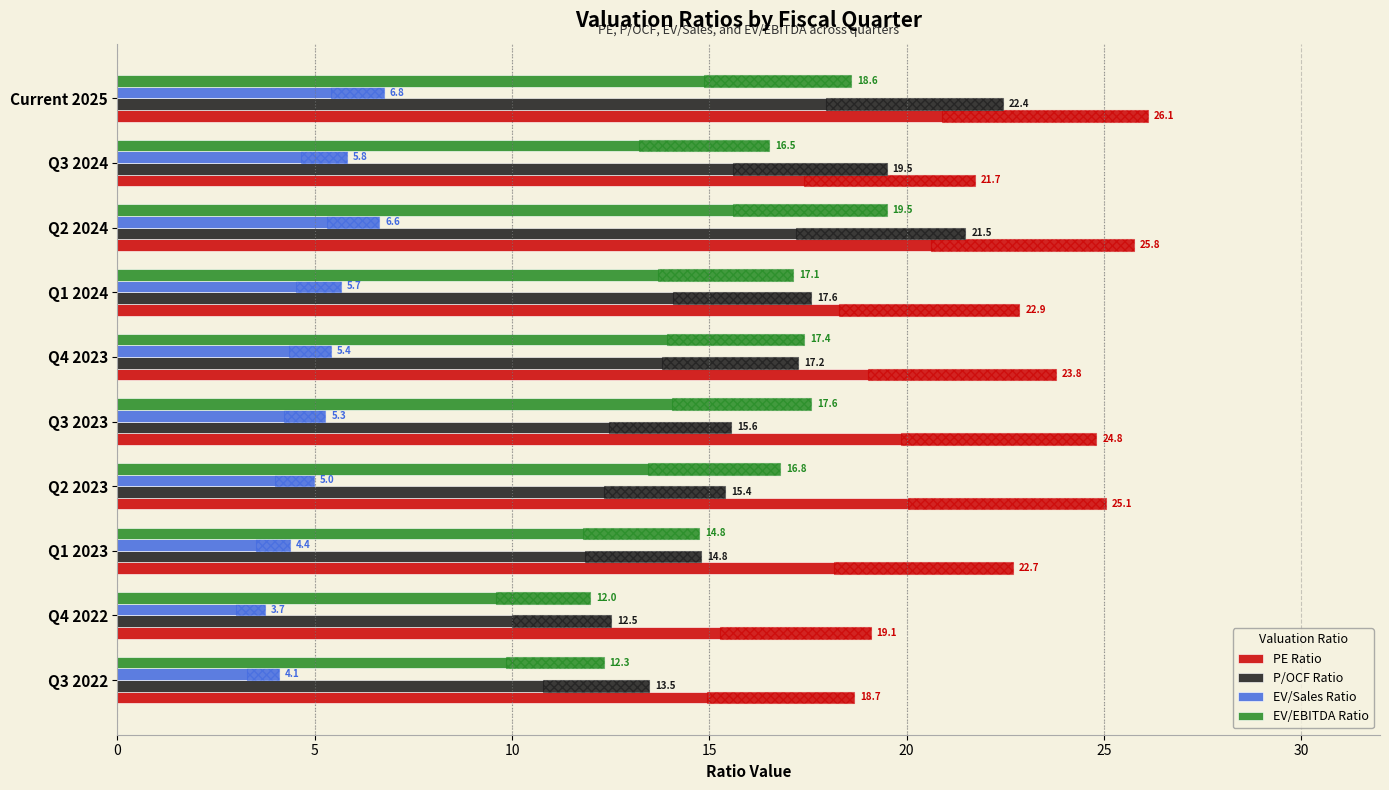

Which series has the largest range (max minus min)?

P/OCF Ratio